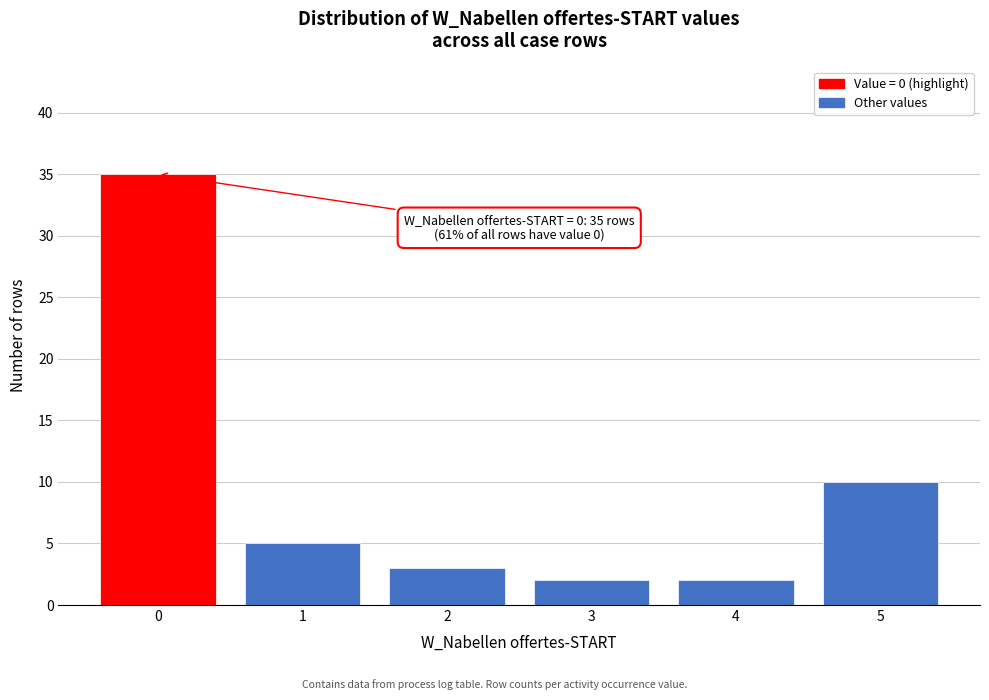

Reading left to right, what are all the values shown in this chart?

35	5	3	2	2	10